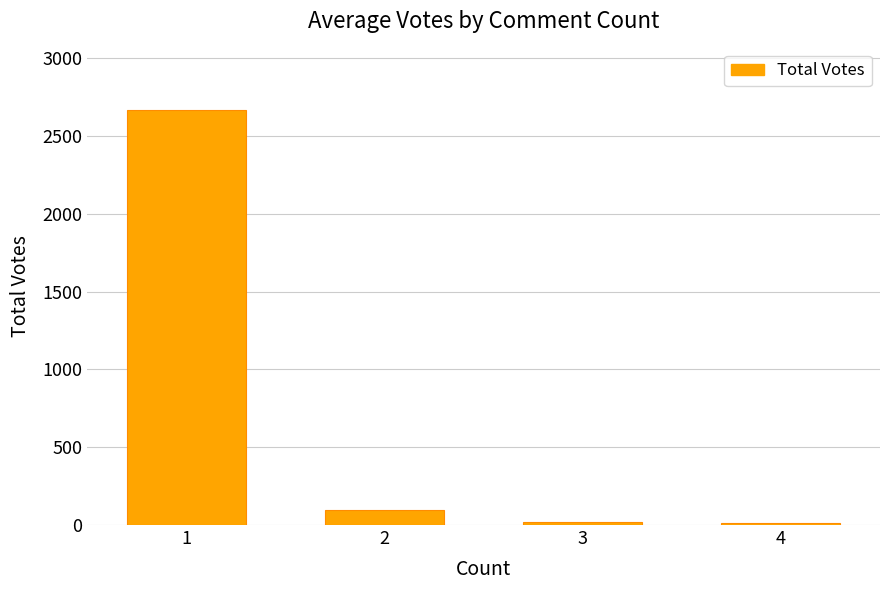

What is the change in value from 1 to 2?

-2570